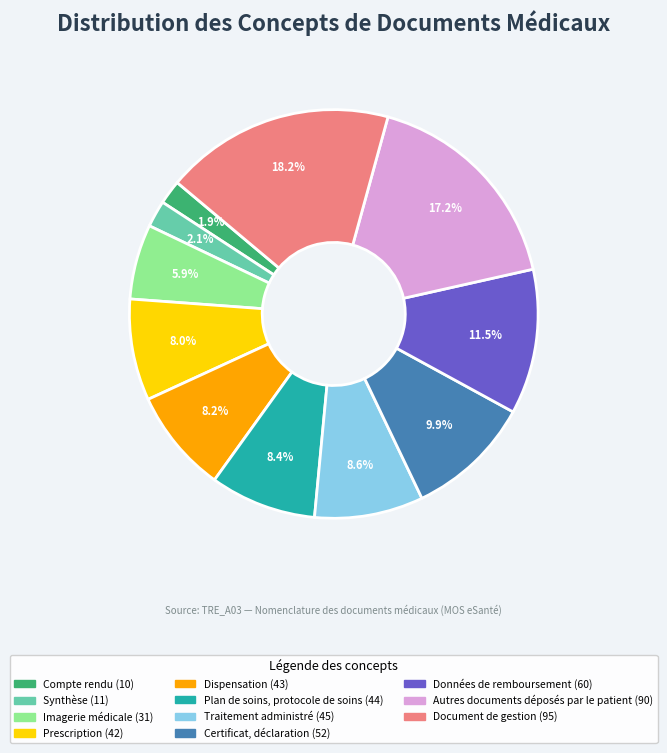

Which slice is the largest?

Document de gestion